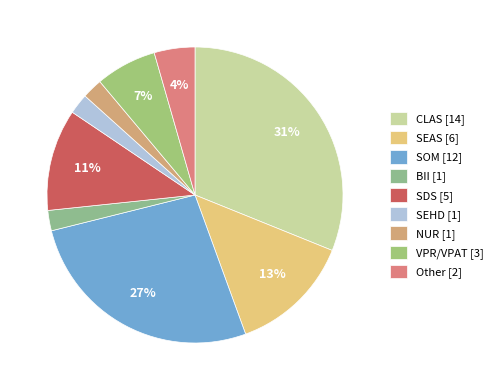

The SOM slice represents 38% of the pie. True or false?

False